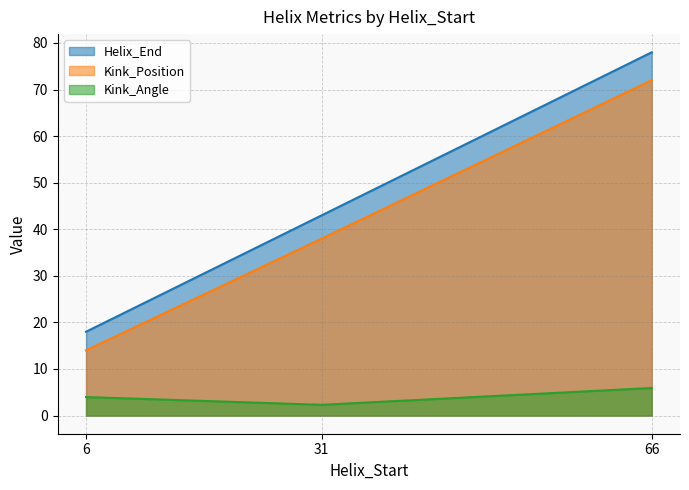

Read the Kink_Position value at 31.

38.0